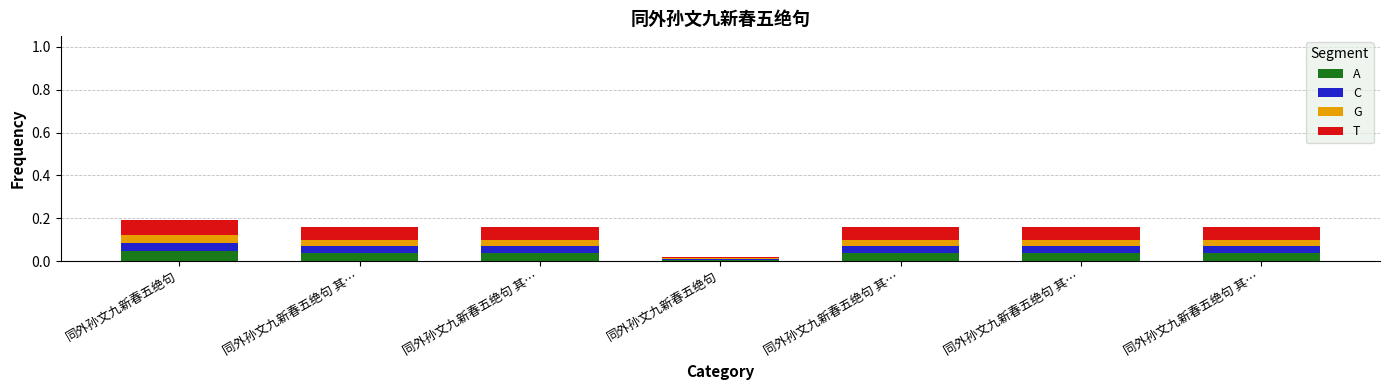

What are all the series names shown in the legend?

A, C, G, T